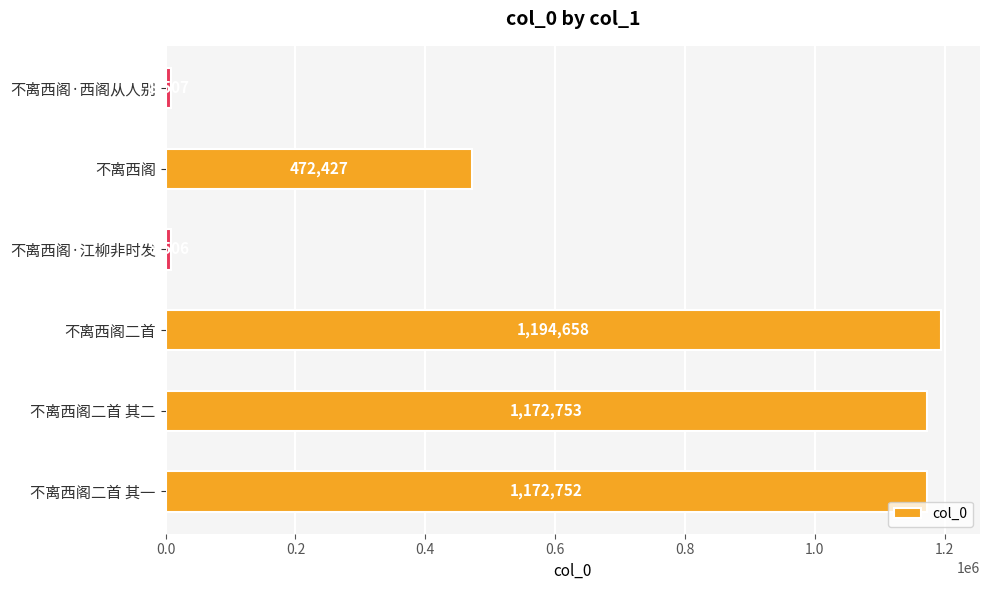

What is the ratio of the value at 不离西阁二首 其一 to the value at 不离西阁·江柳非时发?

137.9